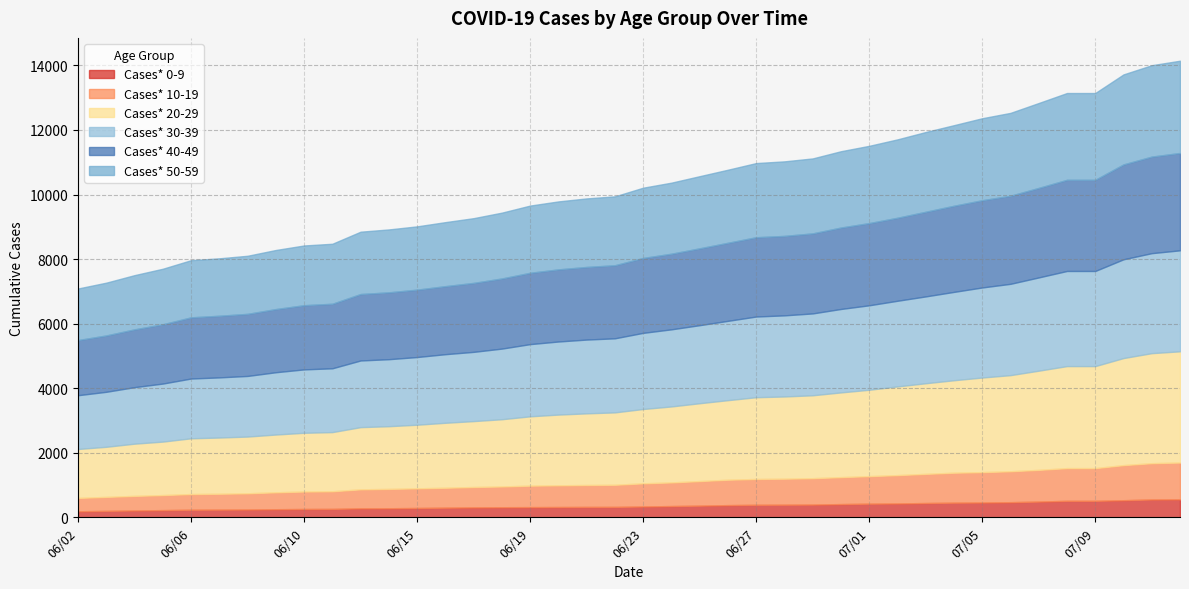

At which category is the sum across all series the highest?

07/12